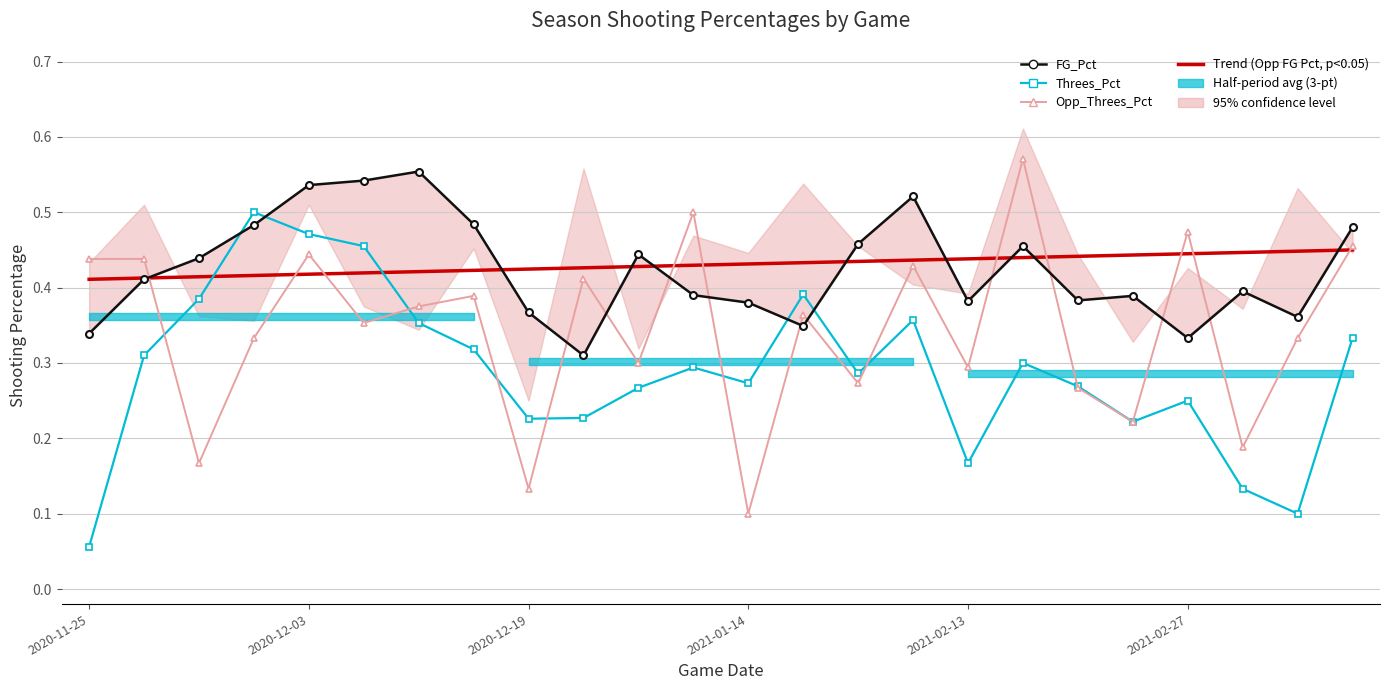

In Opp_FG_Pct, how many points are lower than both neighbors (excluding endpoints)?

8